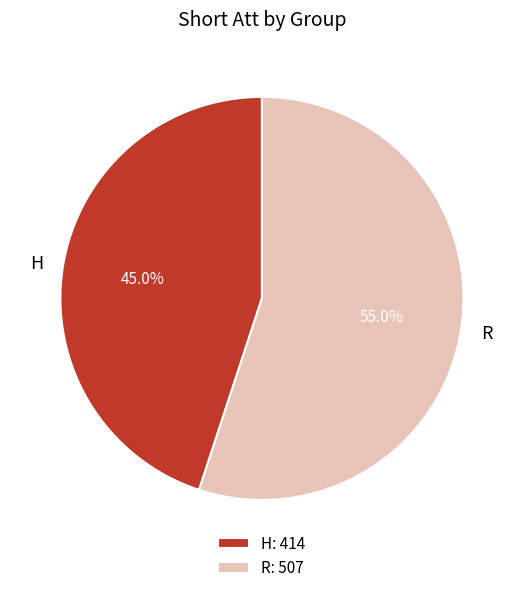

Is the sum of R and H greater than half?

Yes